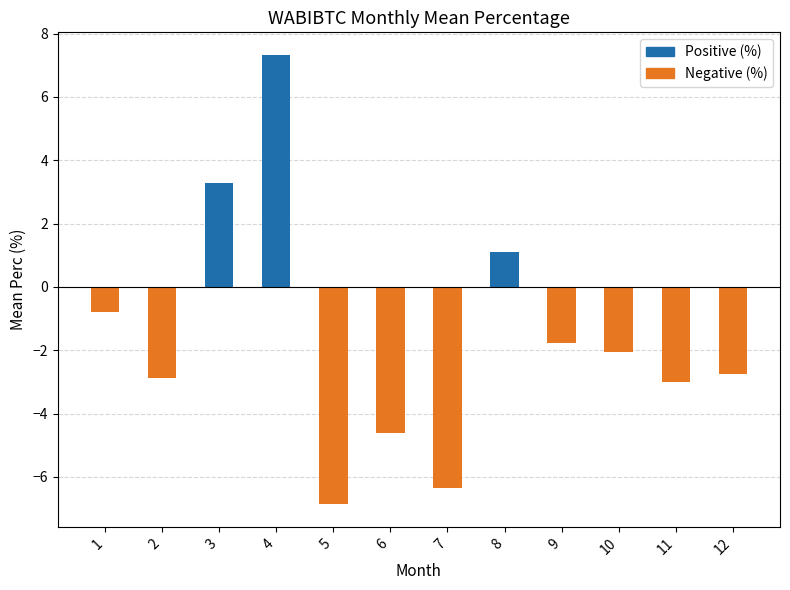

What is the average value?

-1.6